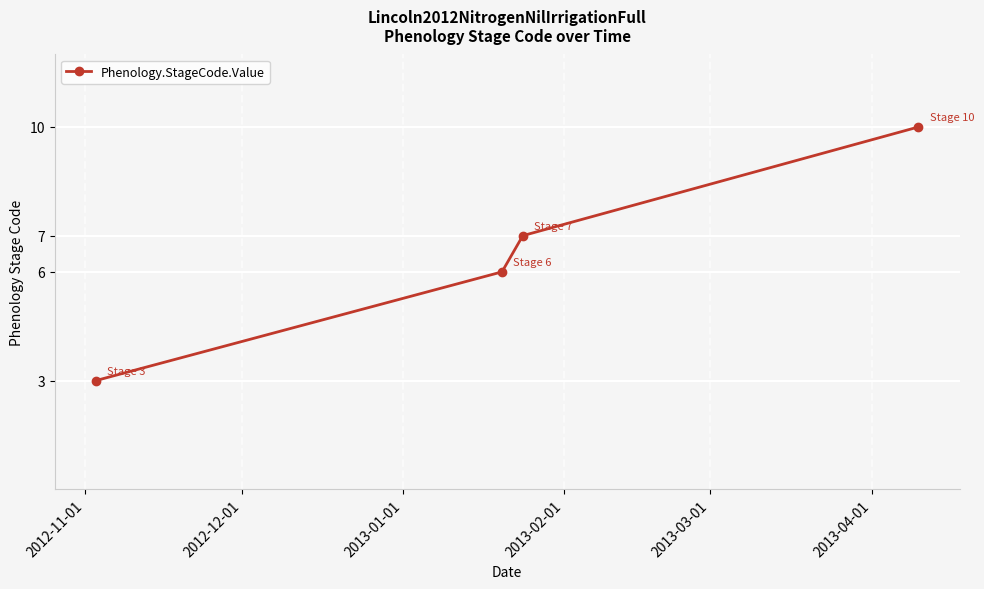

Reading left to right, list all the values displayed in this chart.

3	6	7	10